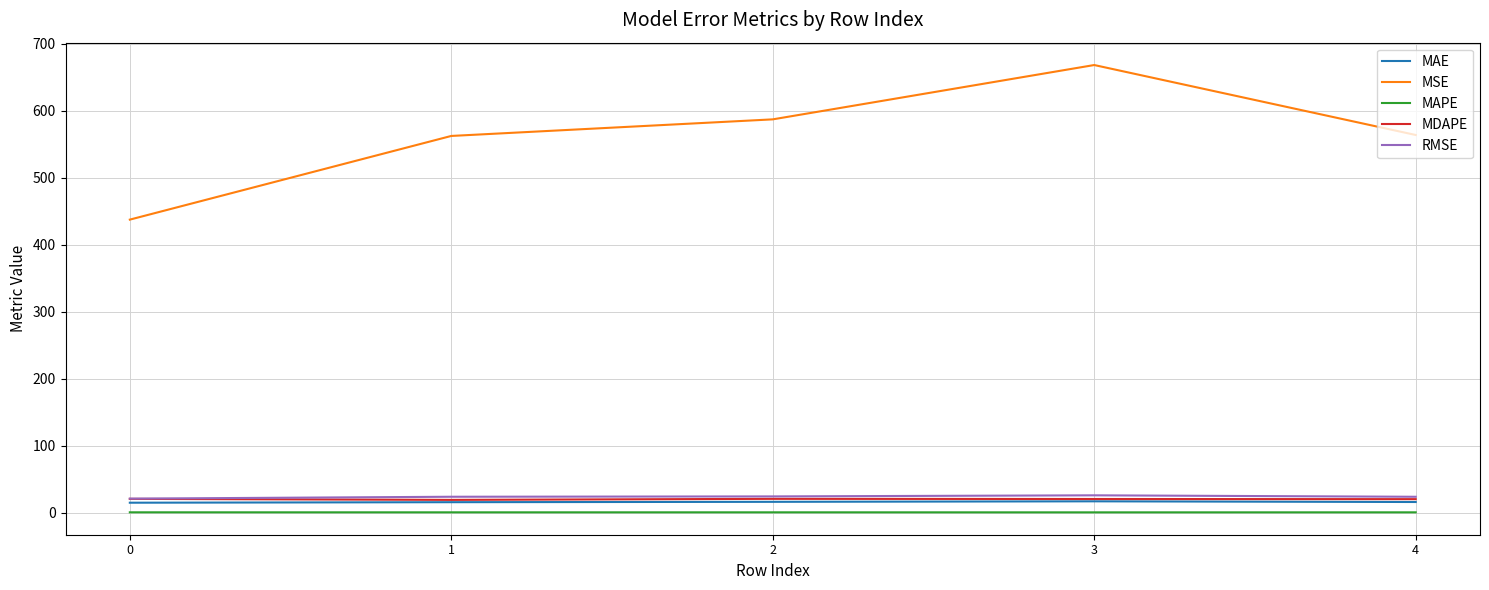

Which series has the largest range (max minus min)?

MSE